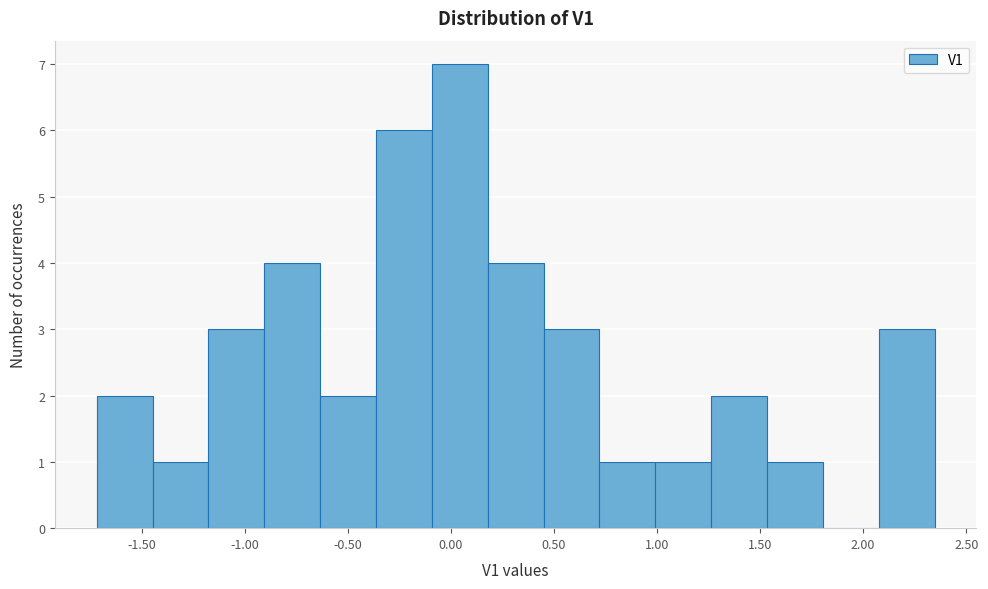

How tall is the bar that spans 0.45 to 0.70 on the x-axis? Neither the bar edges nor the heights are printed on the chart, so give them approximately, as read against the axes.

3